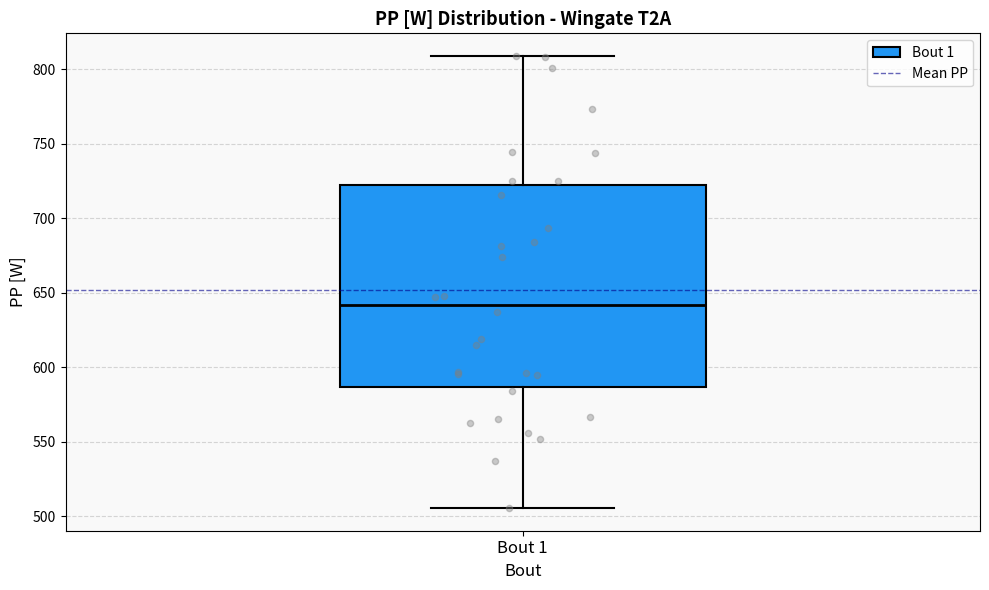

Where is the upper edge of the box for Bout 1 on the y-axis? The values are not printed on the chart, so give them approximately, as read against the axis.

725